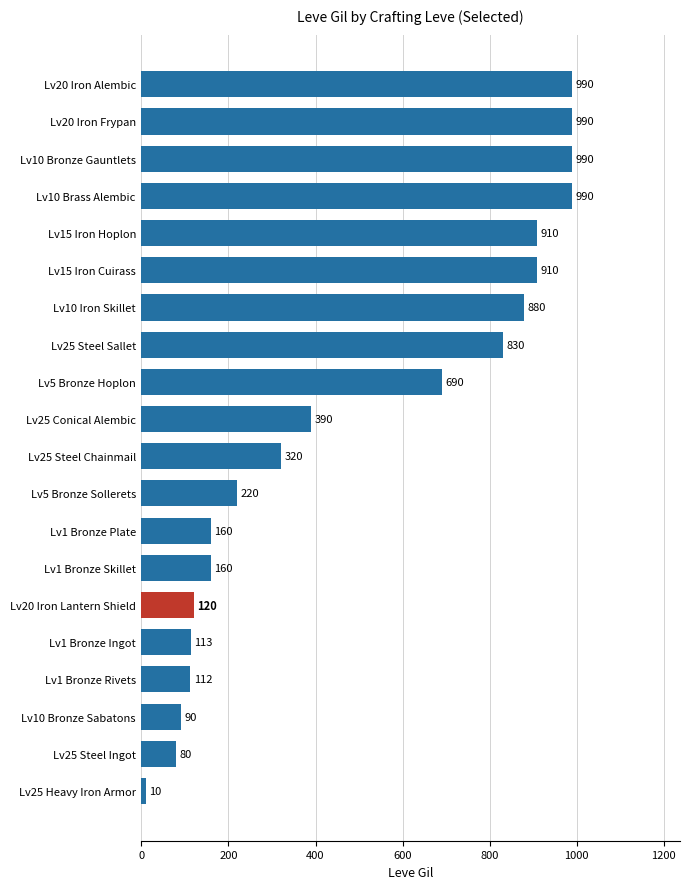

Count the number of data series in this chart.

1